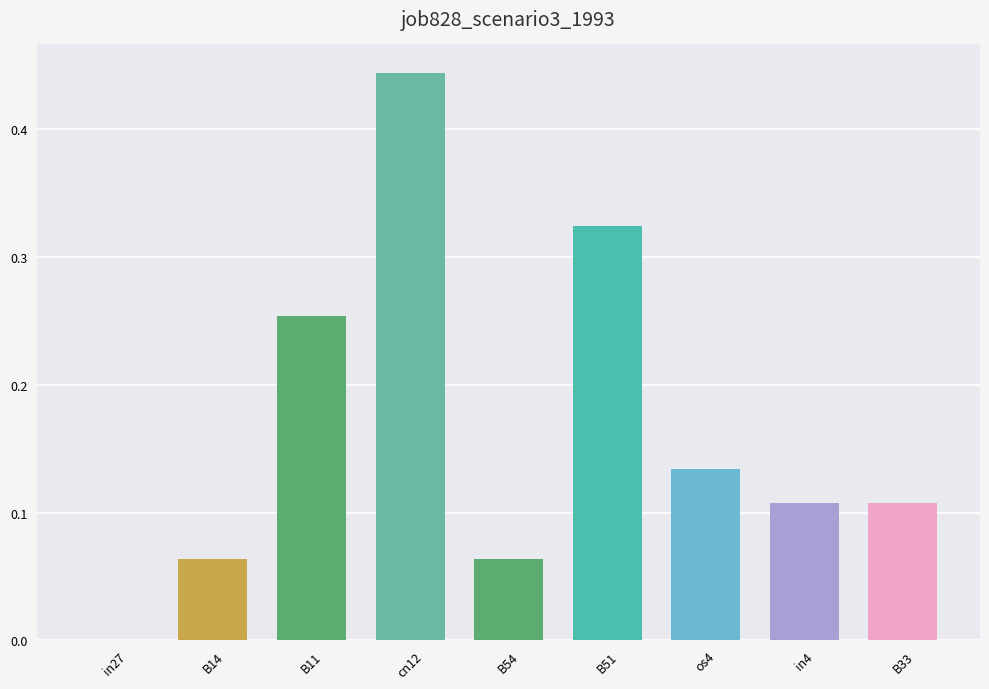

What is the sum of the values at B54 and cn12?

0.5